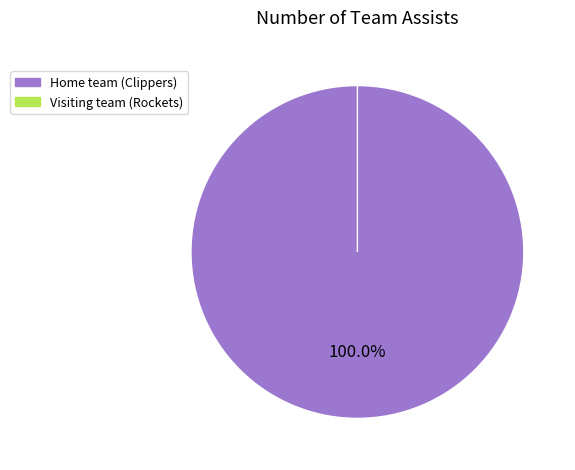

What is the majority slice?

Home team (Clippers)